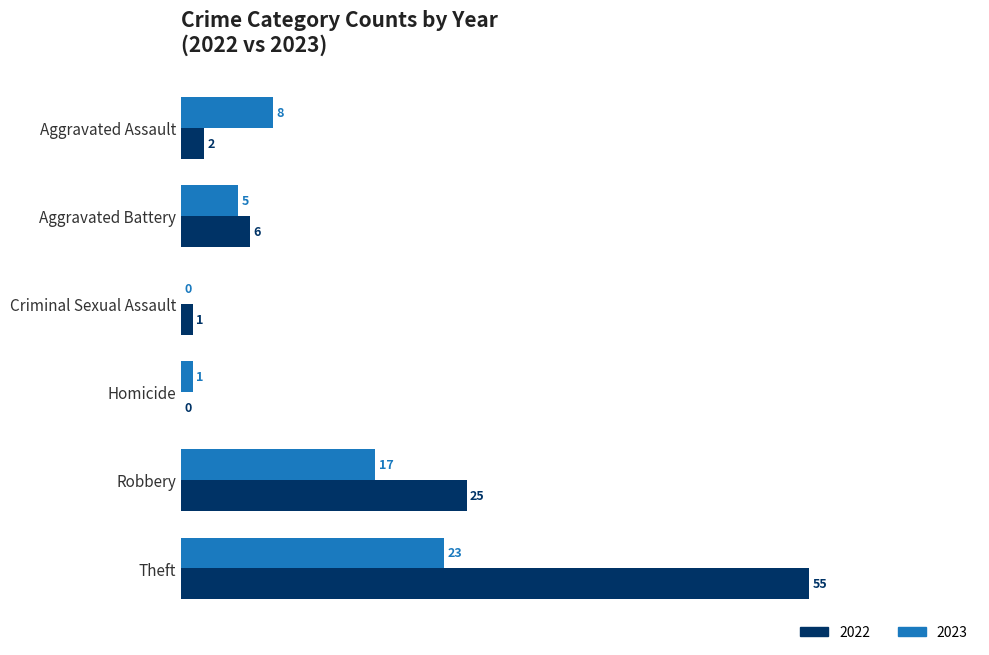

True or false: 2022 has a value of 26 at Theft.

False